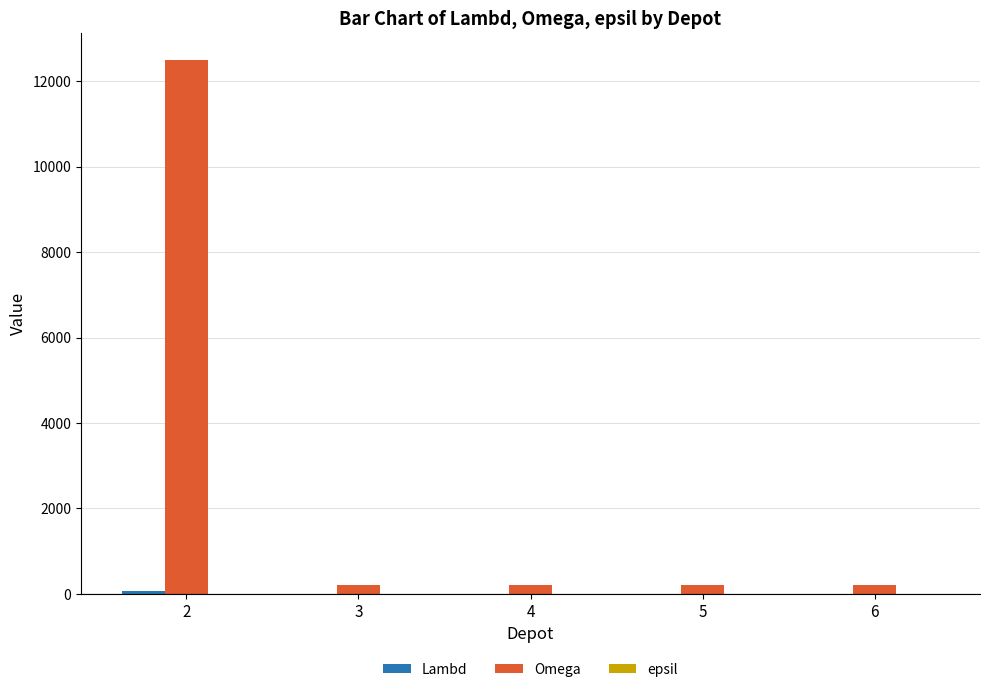

Between 2 and 3, which series saw the biggest shift?

Omega